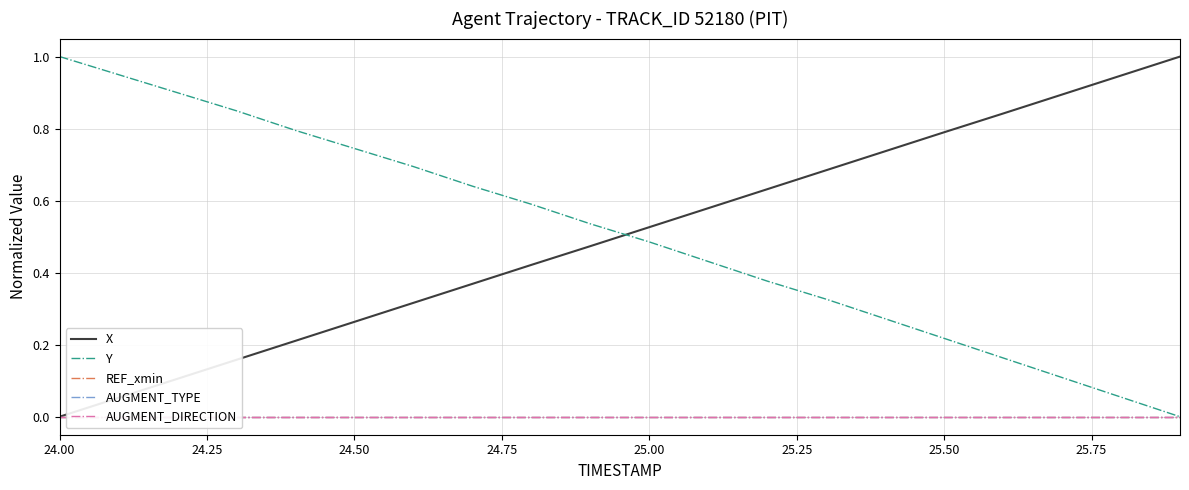

How many intersections are there between Y and X?

1